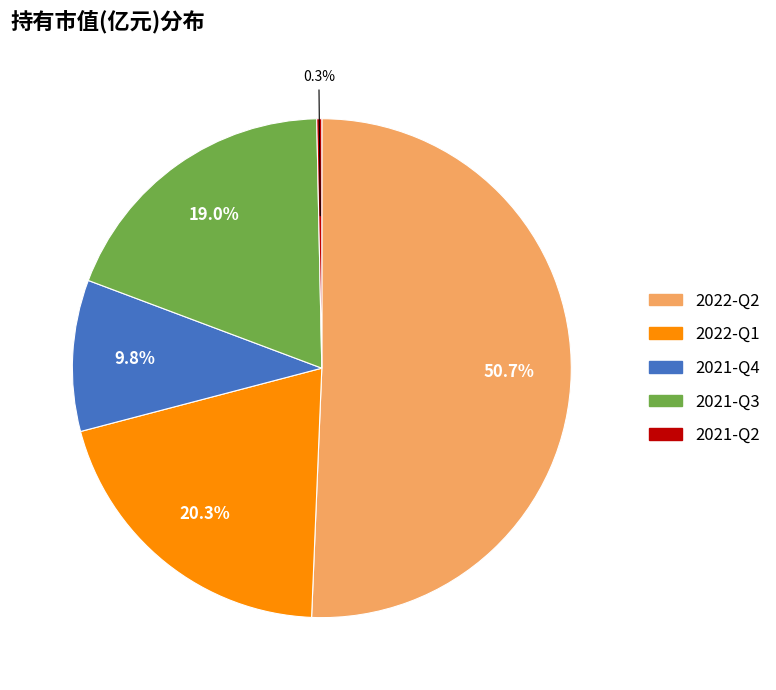

What percentage is the 2021-Q4 slice, to the nearest percent?

10%